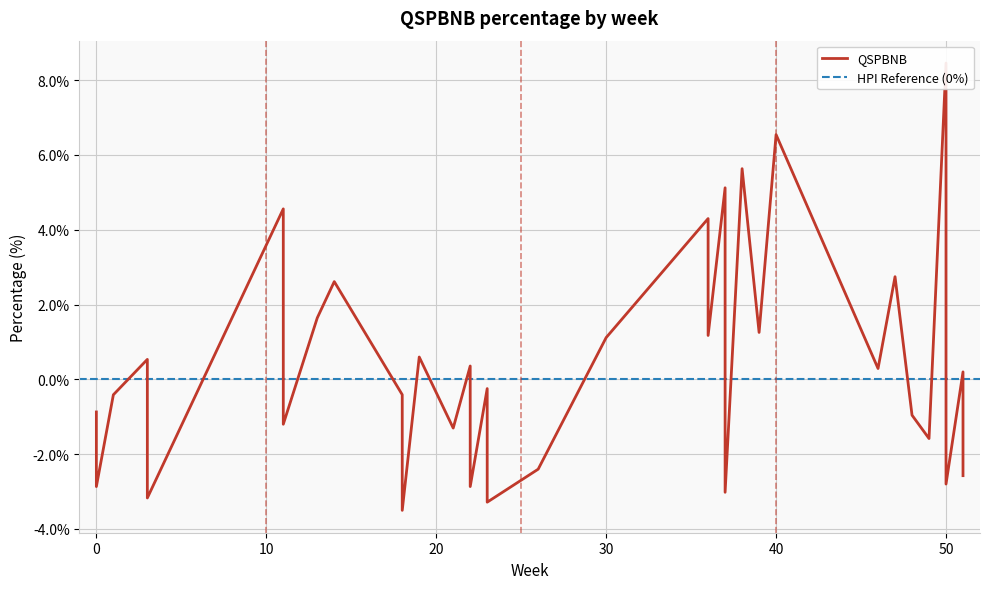

At which label is the value closest to 2?

8